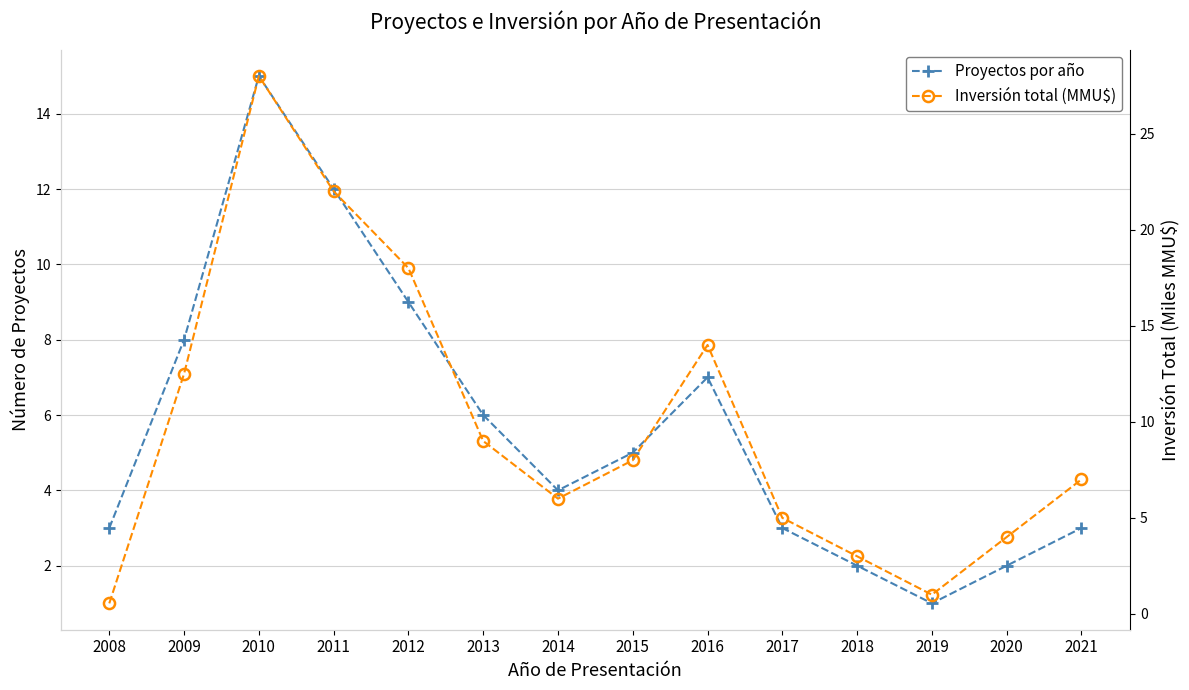

Which label corresponds to the smallest value in the chart?

2008